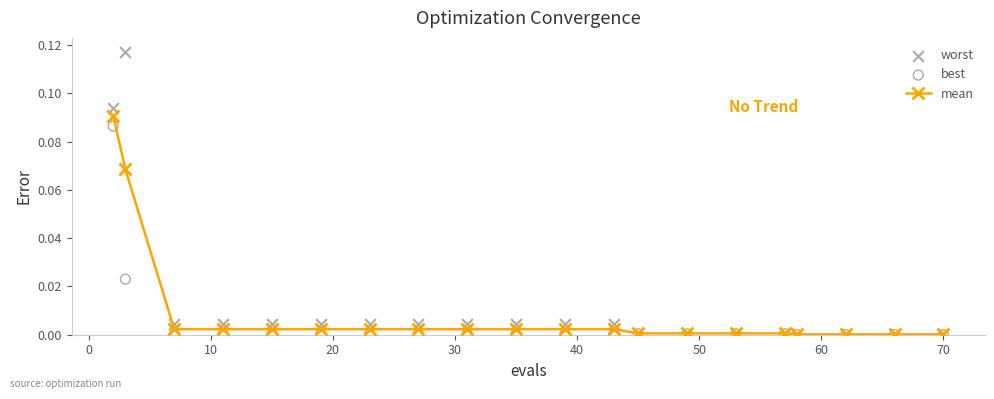

At how many categories does at least one series exceed 0?

20